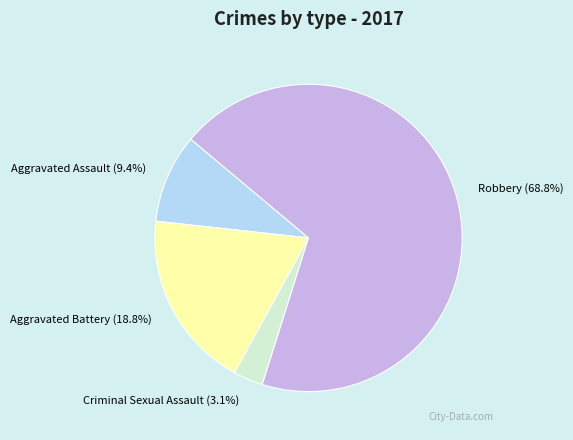

Do Criminal Sexual Assault and Aggravated Battery together represent more than half of the pie?

No